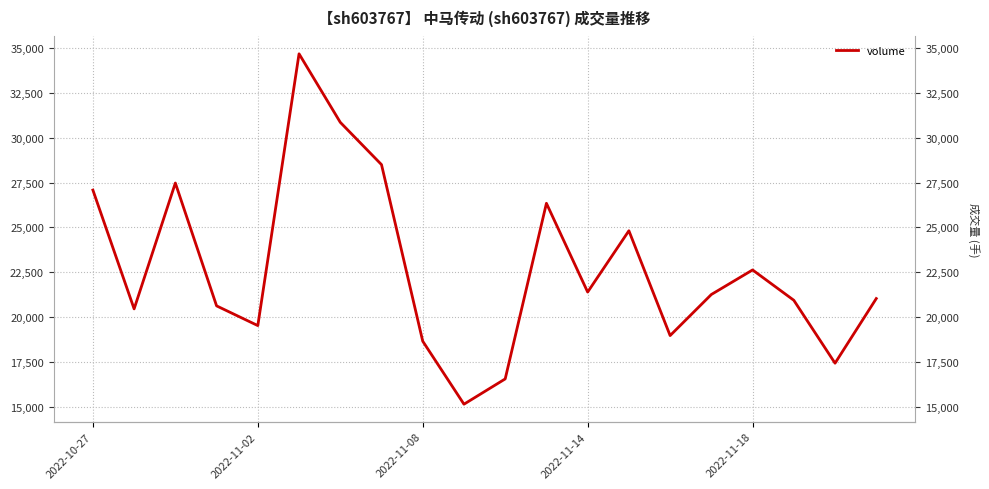

How many points are higher than both their immediate neighbors (excluding endpoints)?

5